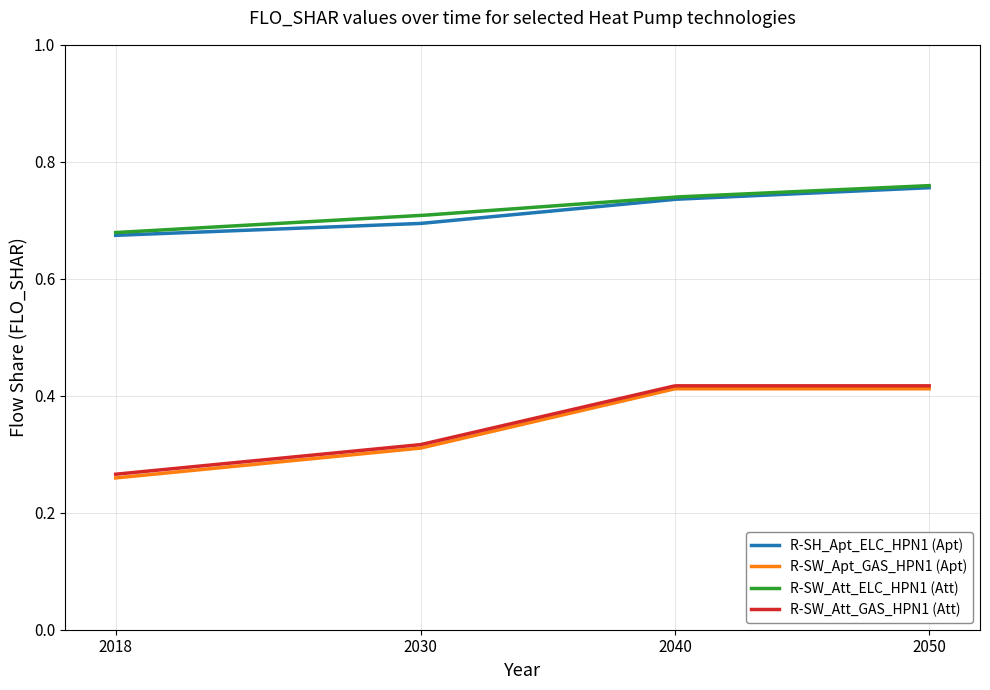

Which series has the largest range (max minus min)?

R-SW_Apt_GAS_HPN1 (Apt)